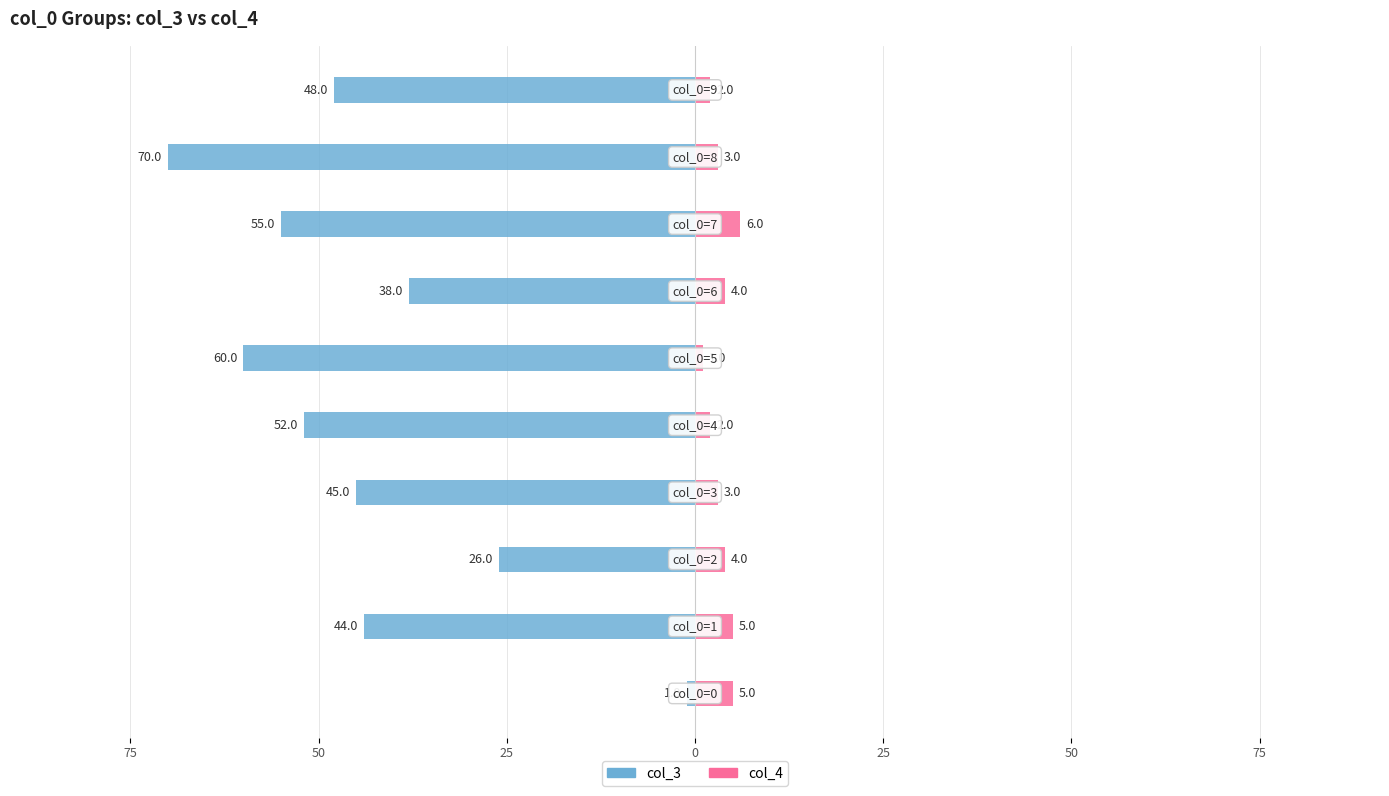

How many data points does each series have?

10